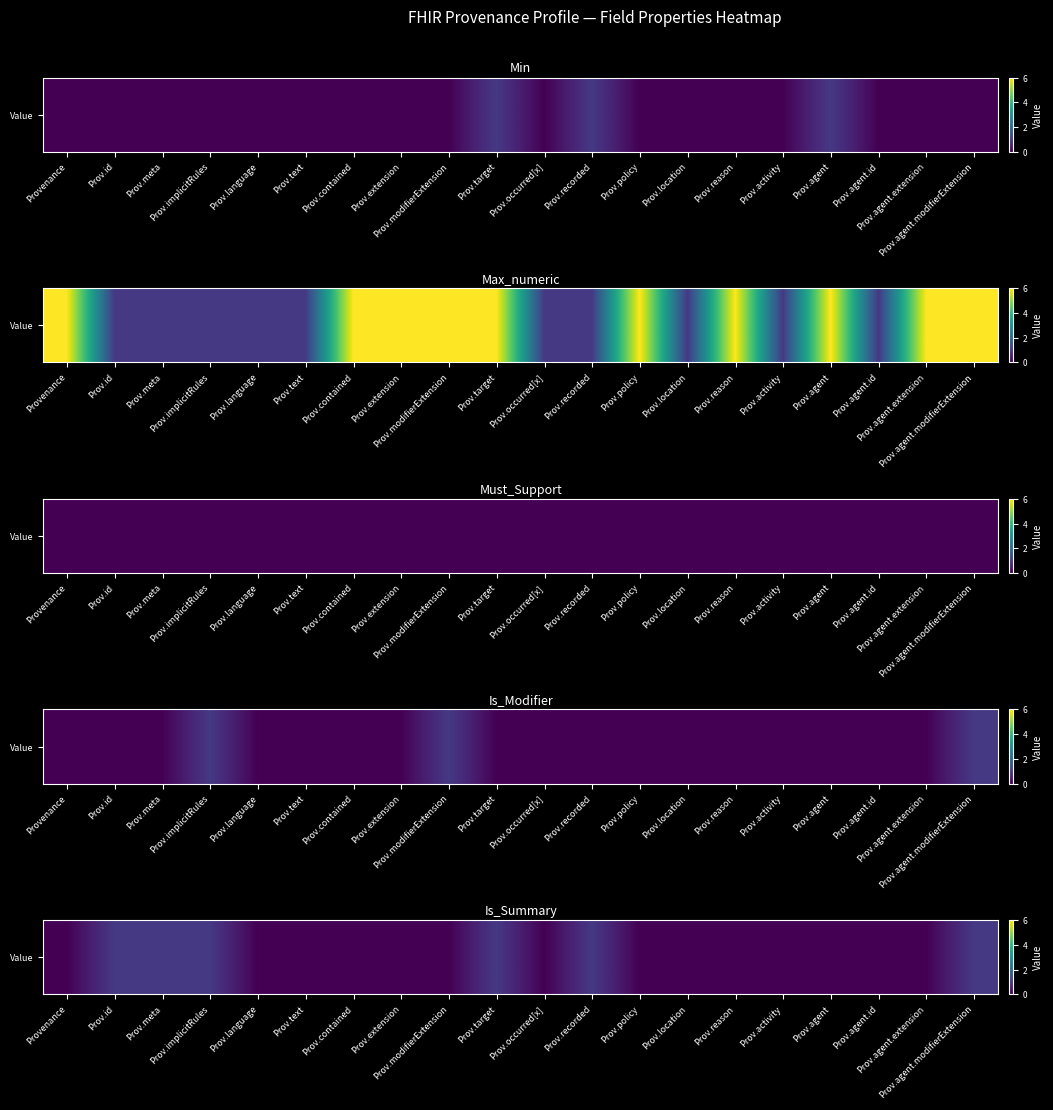

What is the difference between the maximum and second lowest values?

1